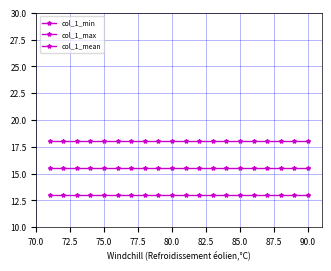

Is this an area chart (filled region under the line)?

No